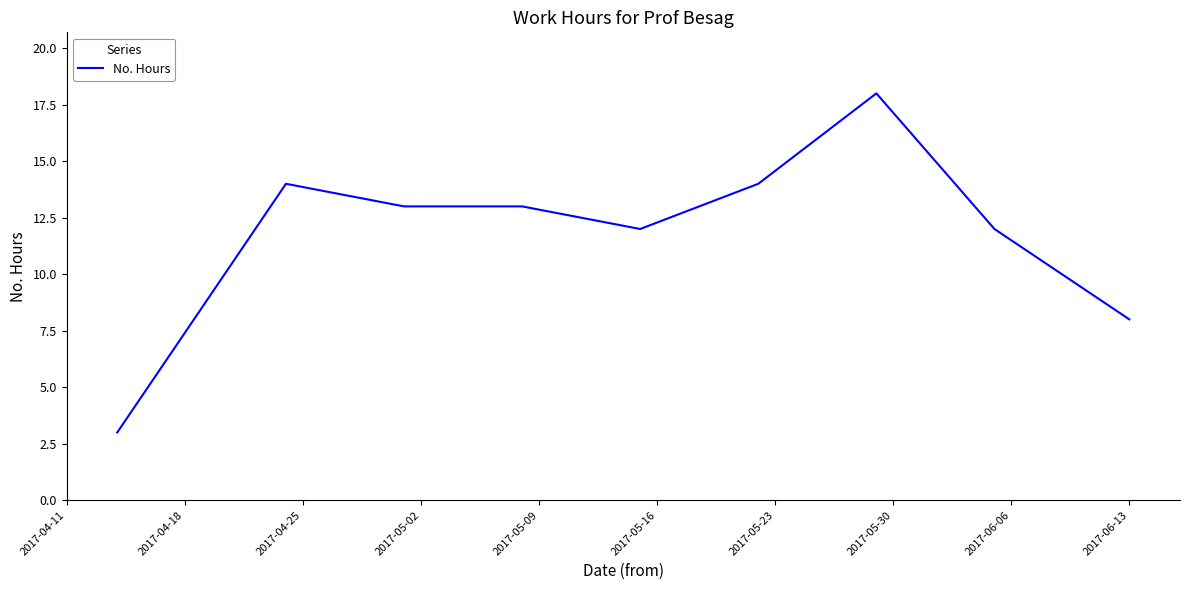

What is the maximum value shown in the chart?

18